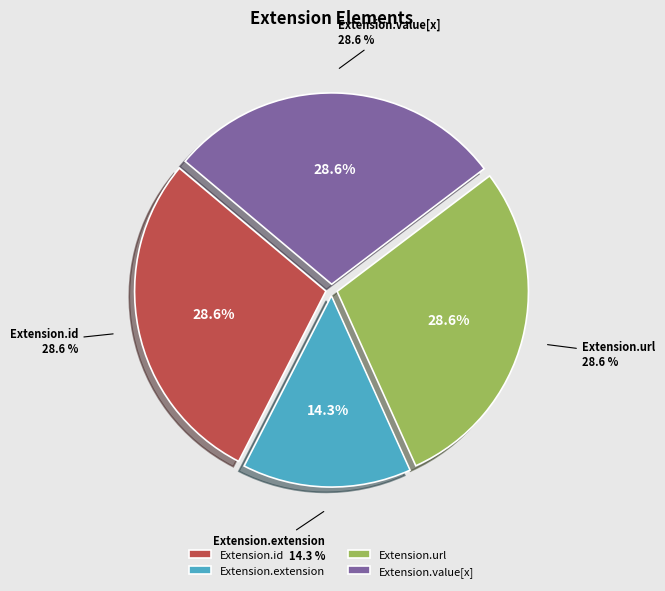

Does Extension.value[x] represent more than half of the total?

No